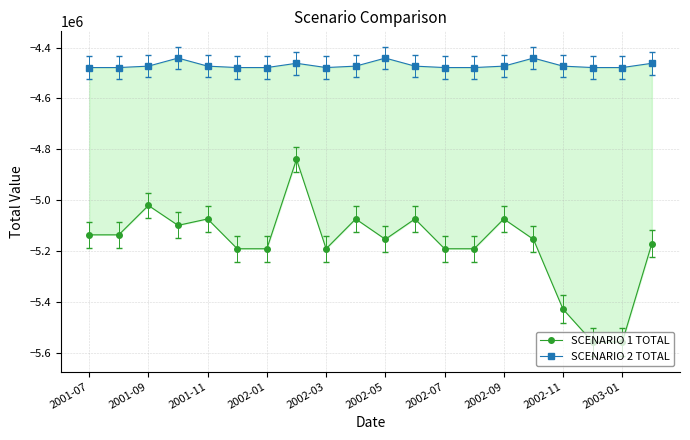

List the series in order of their overall mean, highest first.

SCENARIO 2 TOTAL, SCENARIO 1 TOTAL